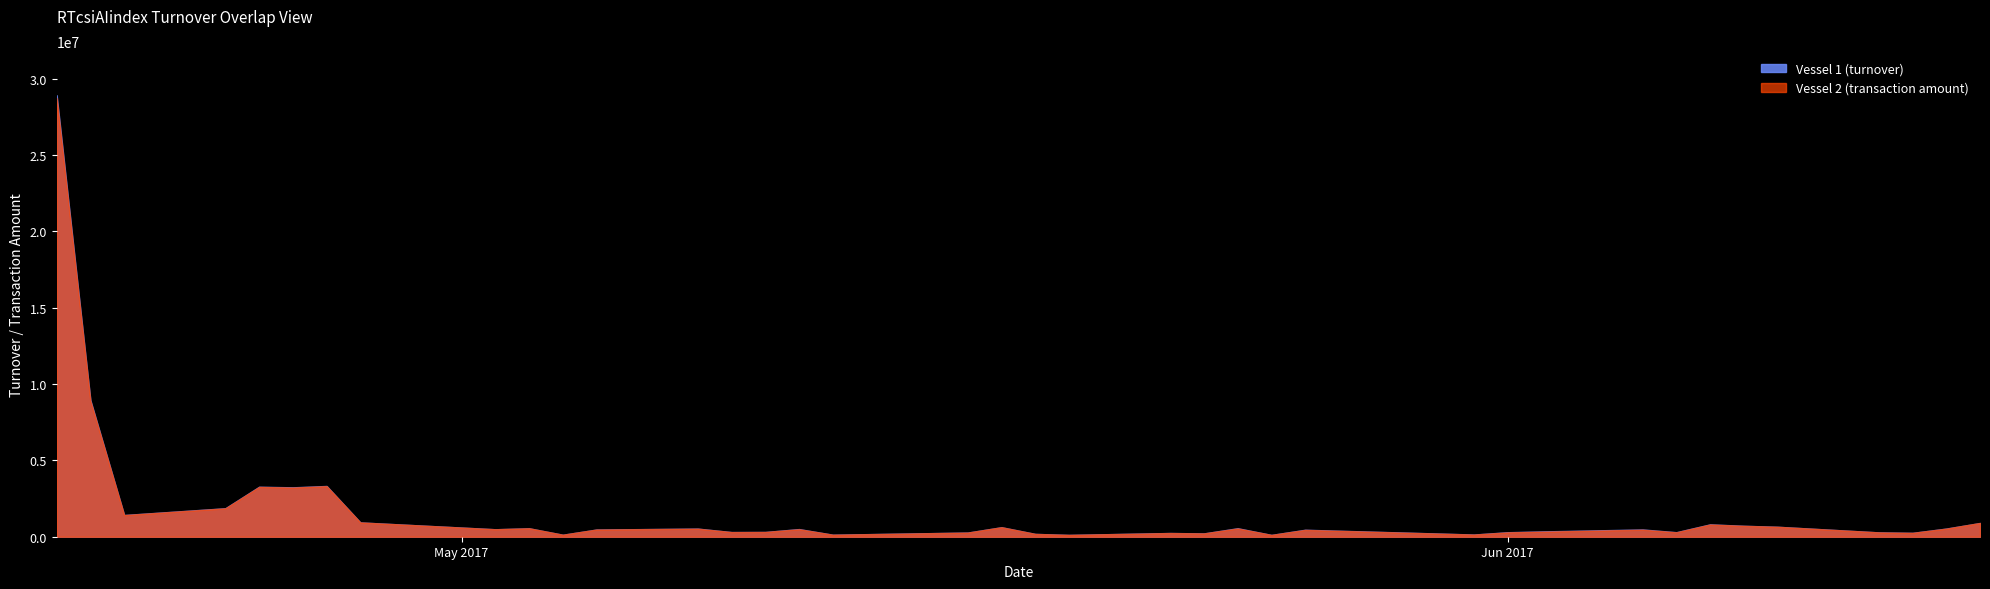

What are all the series names shown in the legend?

Vessel 1 (turnover), Vessel 2 (transaction amount)